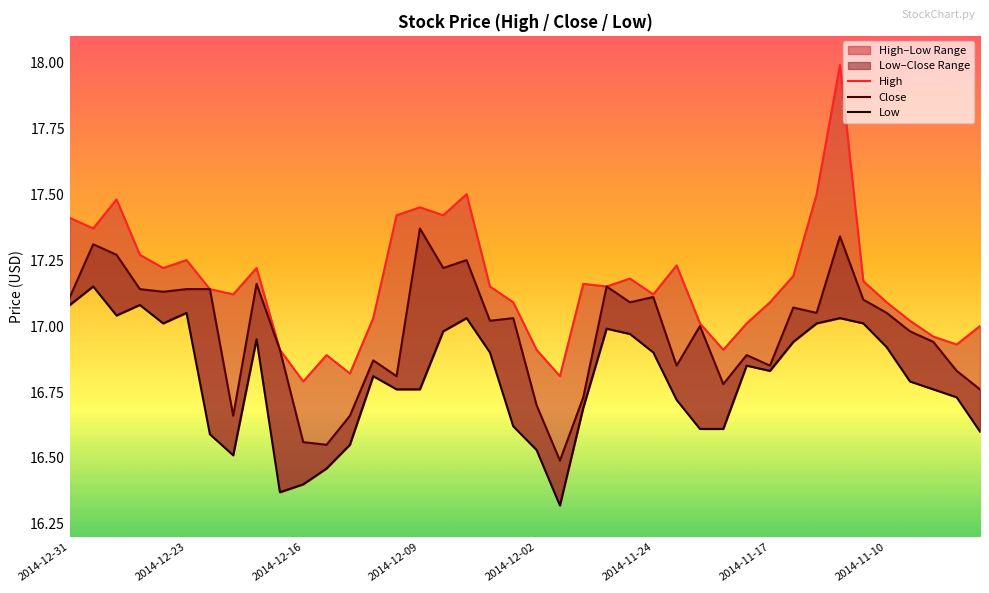

What is the smallest value displayed?

16.3